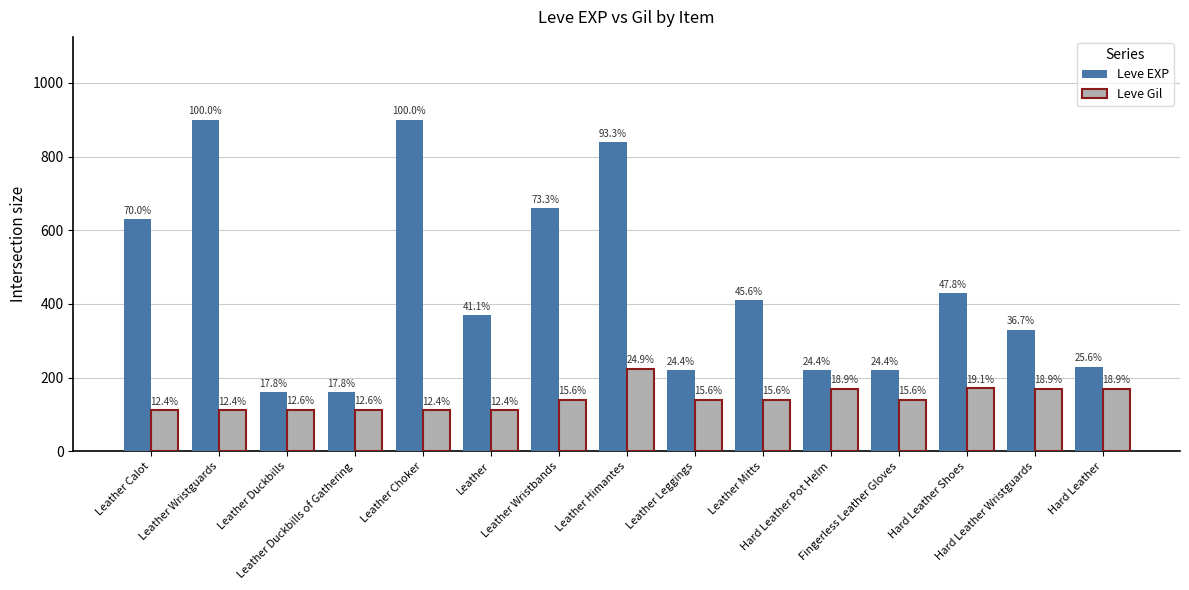

Reading left to right, what are all the values shown in this chart?

Leve EXP: Leather Calot=630	Leather Wristguards=900	Leather Duckbills=160	Leather Duckbills of Gathering=160	Leather Choker=900	Leather=370	Leather Wristbands=660	Leather Himantes=840	Leather Leggings=220	Leather Mitts=410	Hard Leather Pot Helm=220	Fingerless Leather Gloves=220	Hard Leather Shoes=430	Hard Leather Wristguards=330	Hard Leather=230
Leve Gil: Leather Calot=112	Leather Wristguards=112	Leather Duckbills=113	Leather Duckbills of Gathering=113	Leather Choker=112	Leather=112	Leather Wristbands=140	Leather Himantes=224	Leather Leggings=140	Leather Mitts=140	Hard Leather Pot Helm=170	Fingerless Leather Gloves=140	Hard Leather Shoes=172	Hard Leather Wristguards=170	Hard Leather=170